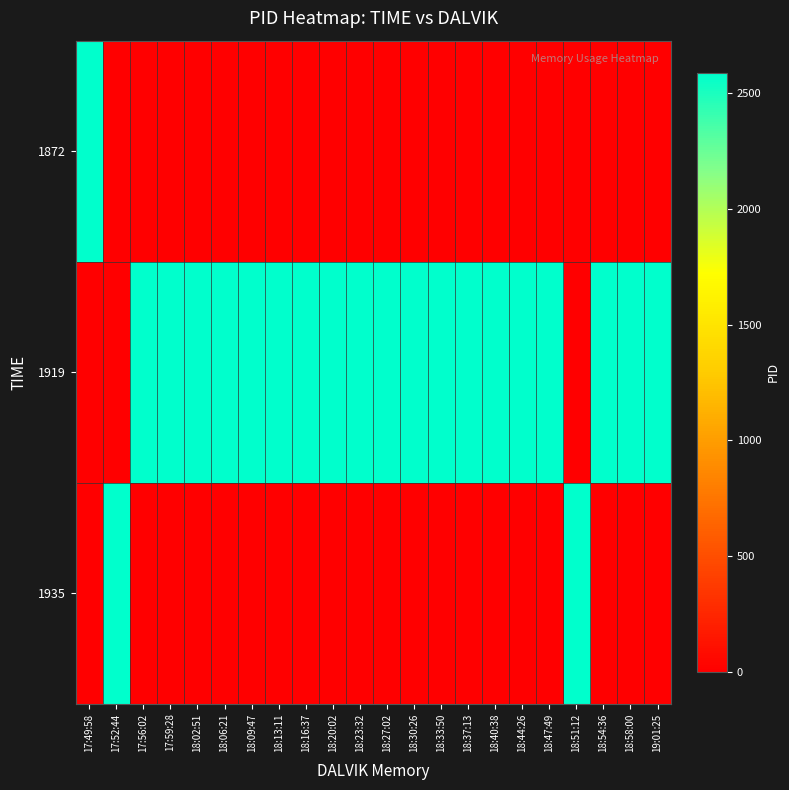

What is the spread (max minus min) of values at 18:37:13?

2590